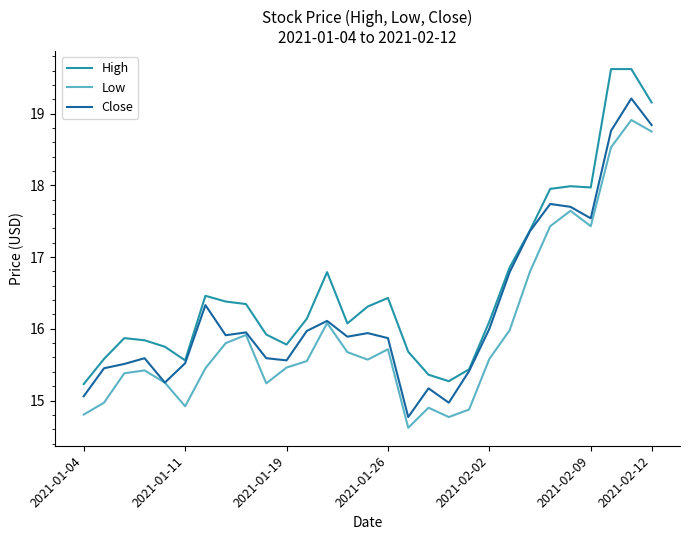

What is the greatest value displayed?

19.6